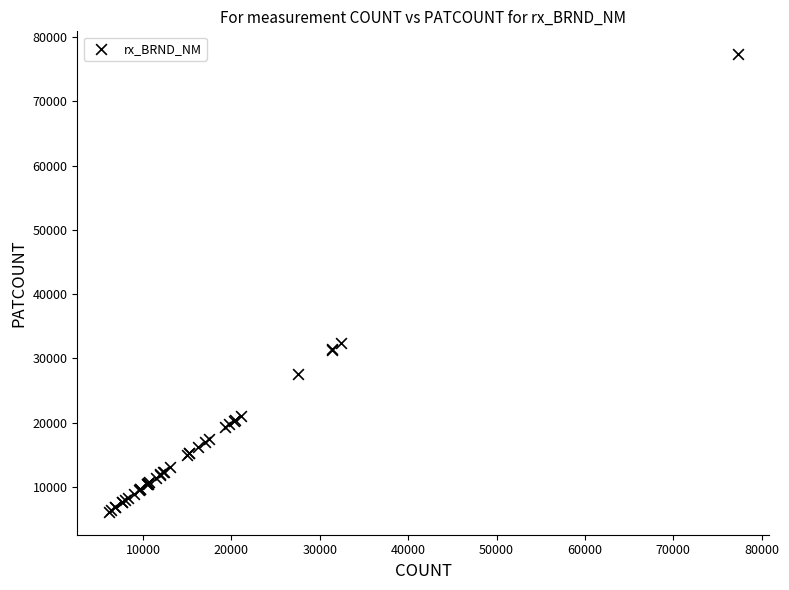

What Y value in the scatter plot is closest to 41716?

32452